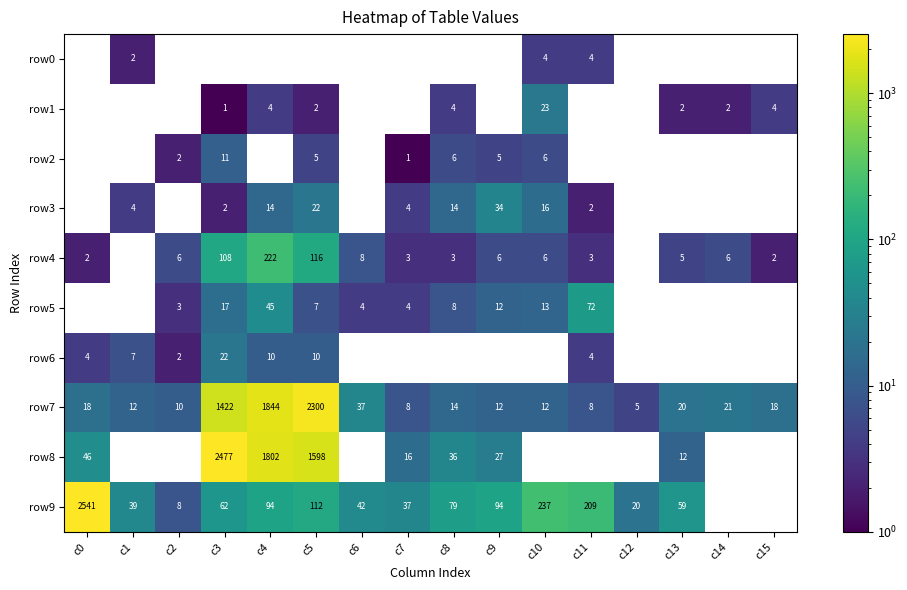

Count the number of categories in the chart.

16